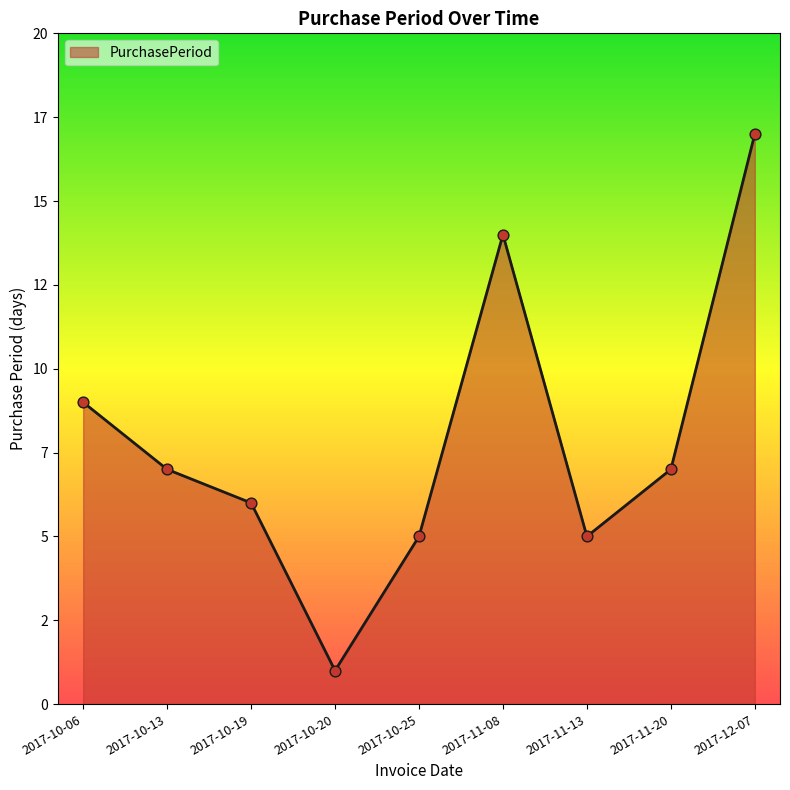

What is the change in value from 2017-10-20 to 2017-11-20?

+6